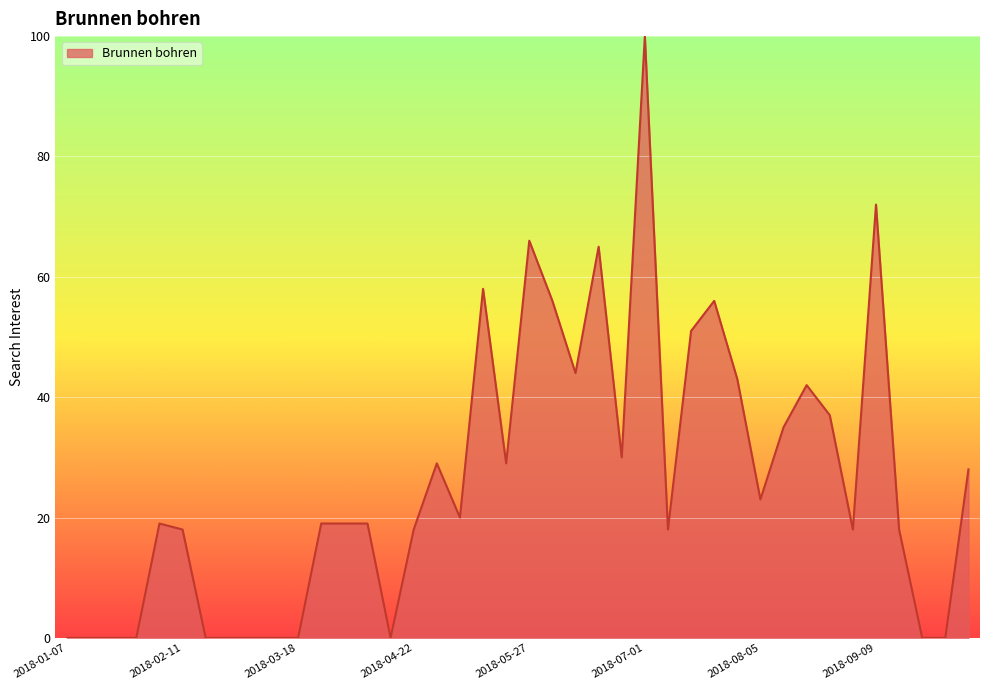

What is the maximum value shown in the chart?

100